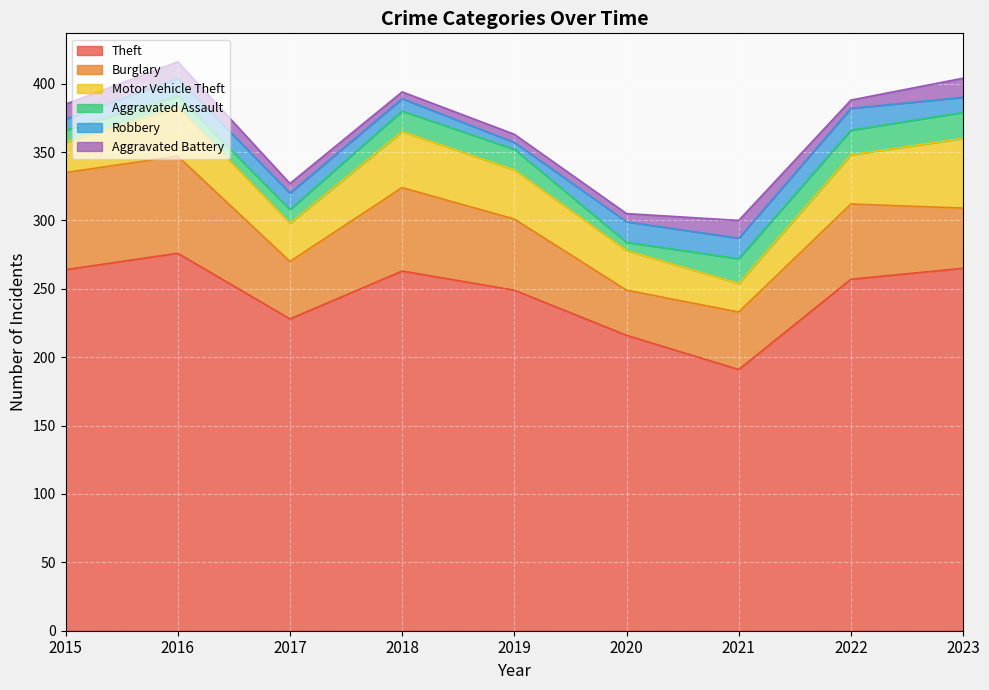

True or false: Theft and Motor Vehicle Theft cross at least once.

False